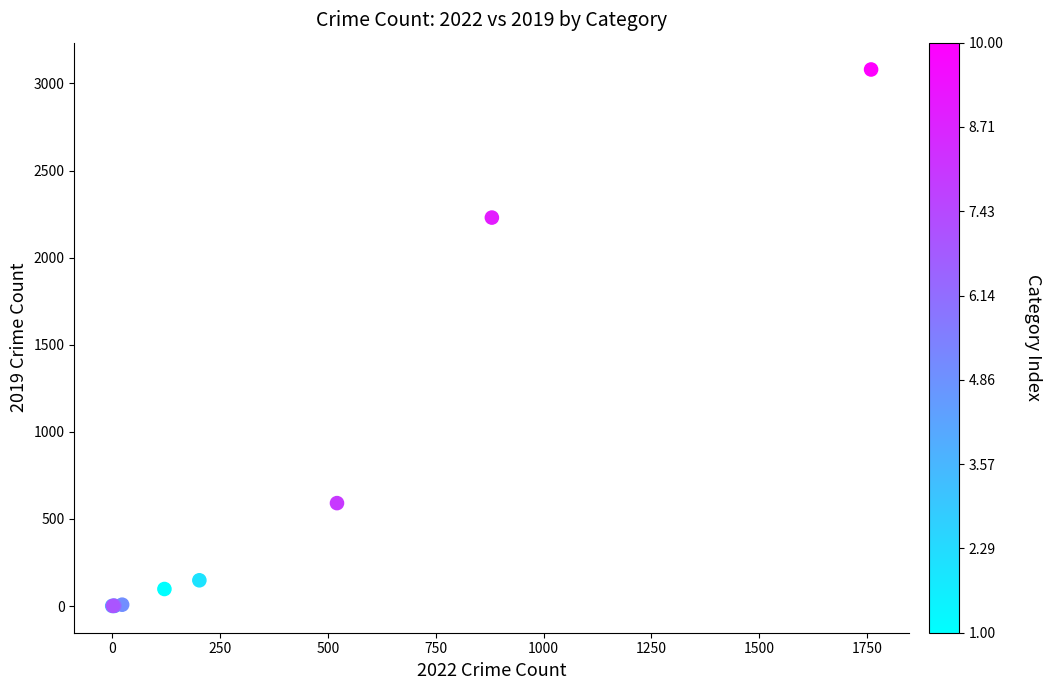

What Y value in the scatter plot is closest to 1540?

2230